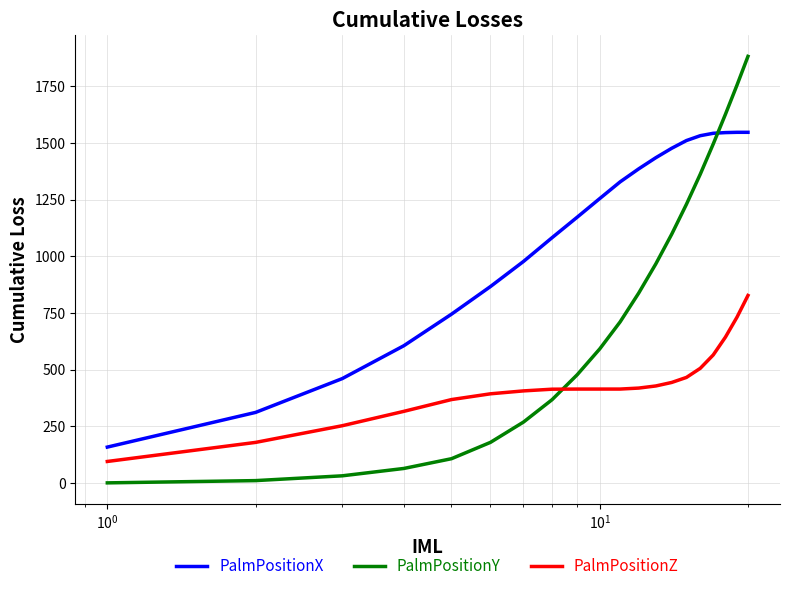

Which series has the widest spread of values?

PalmPositionY